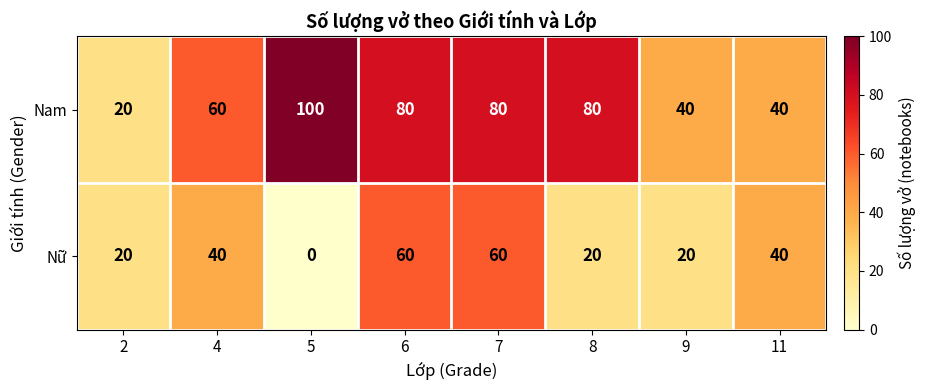

How many Nam values are between 40 and 80?

6